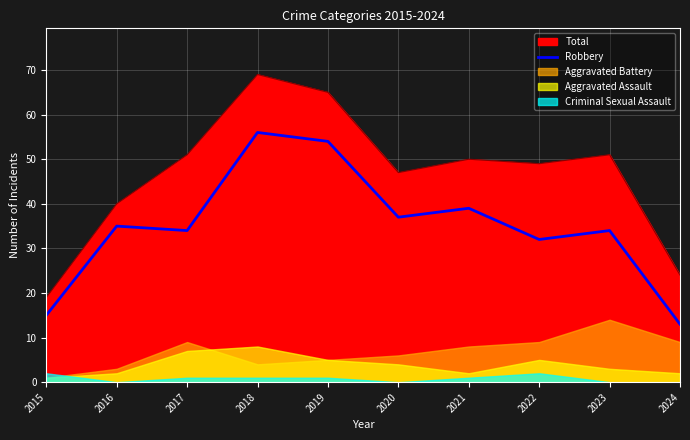

Is it true that the value at 2020 is 49?

False